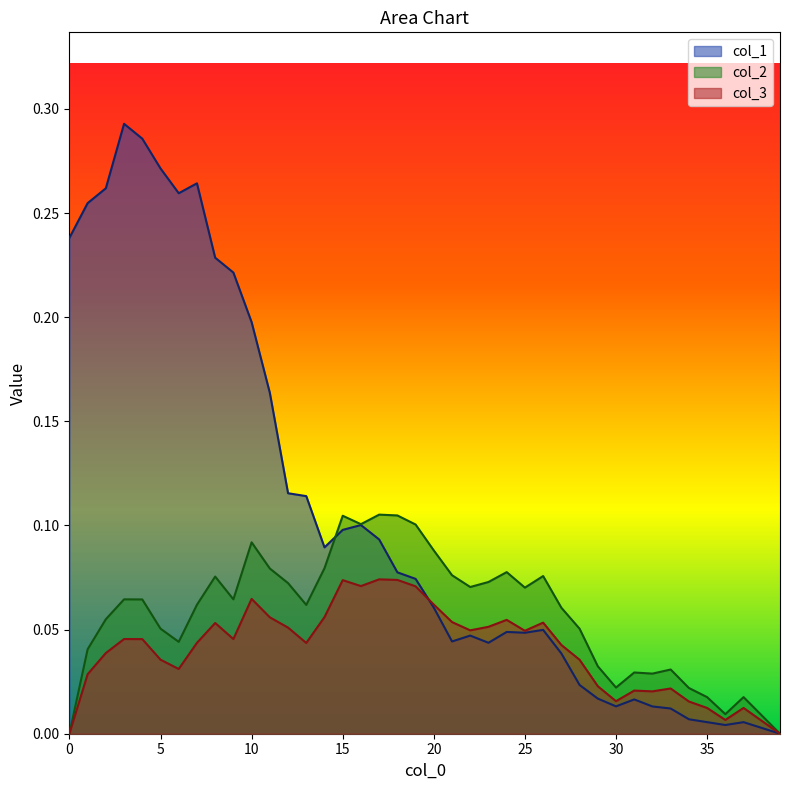

Rank the series at 1 from lowest to highest value.

col_3, col_2, col_1